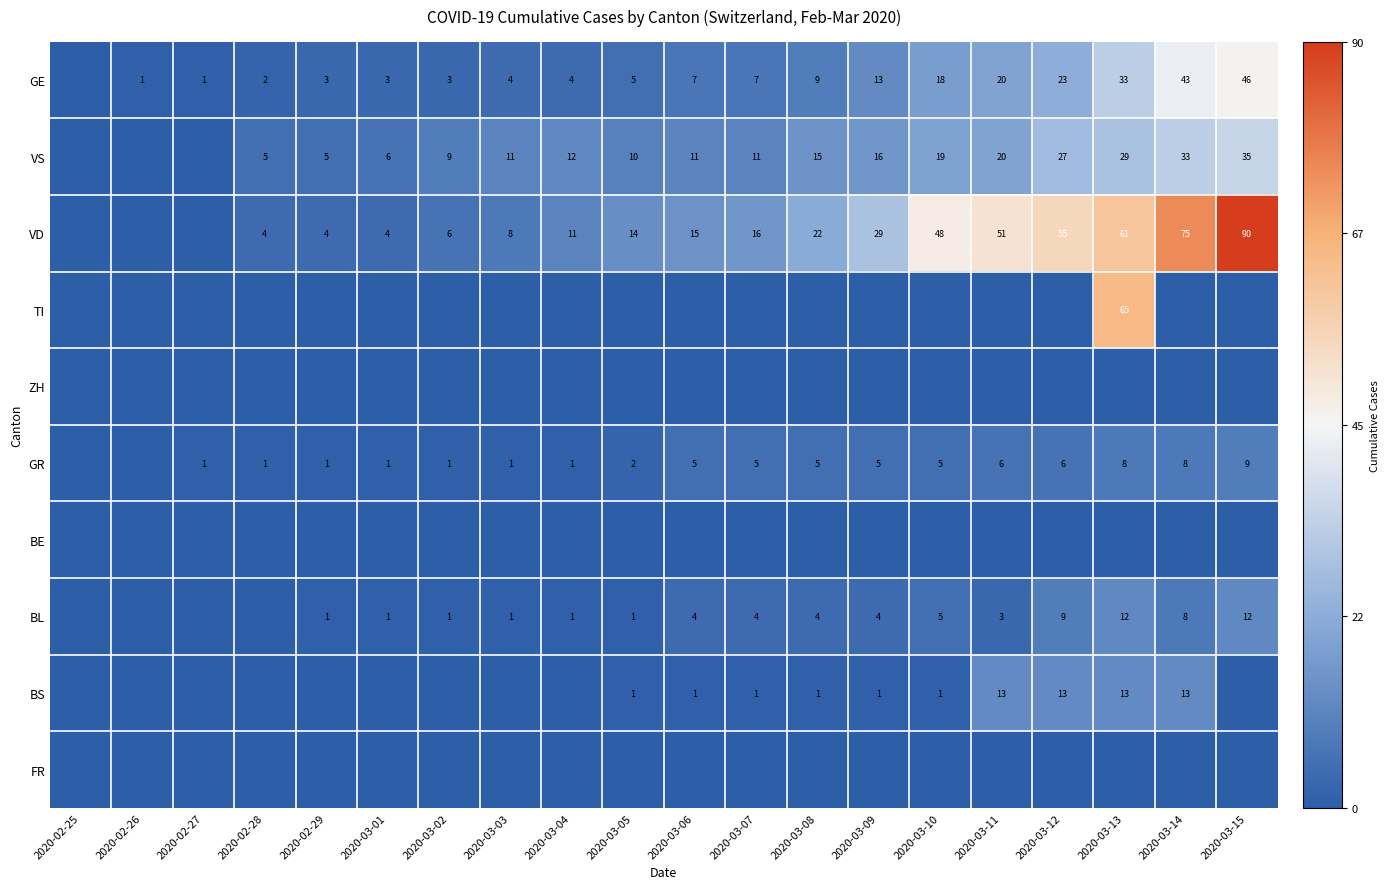

At how many categories does at least one series exceed 18?

8